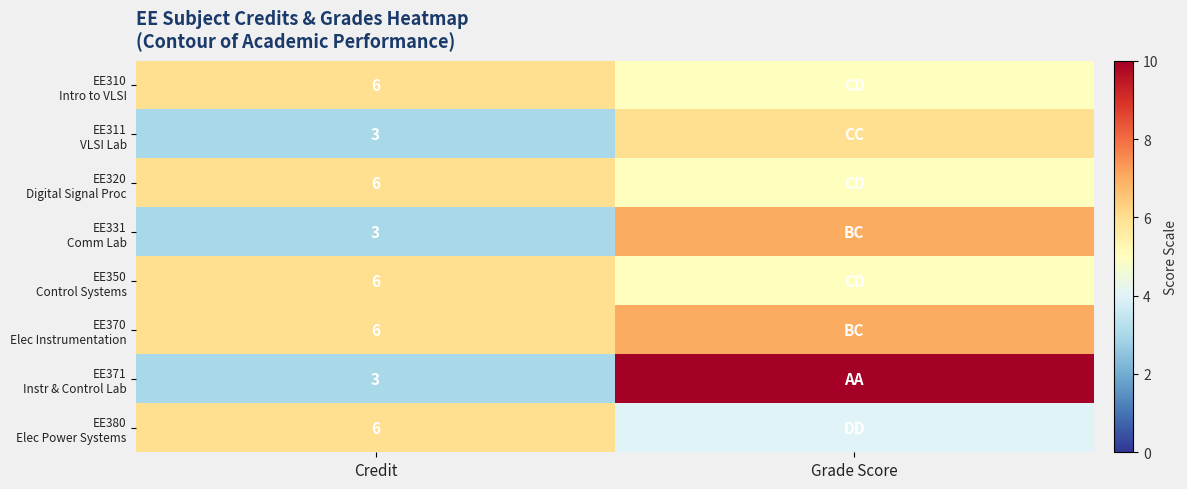

What is the total value across all series at Credit?

39